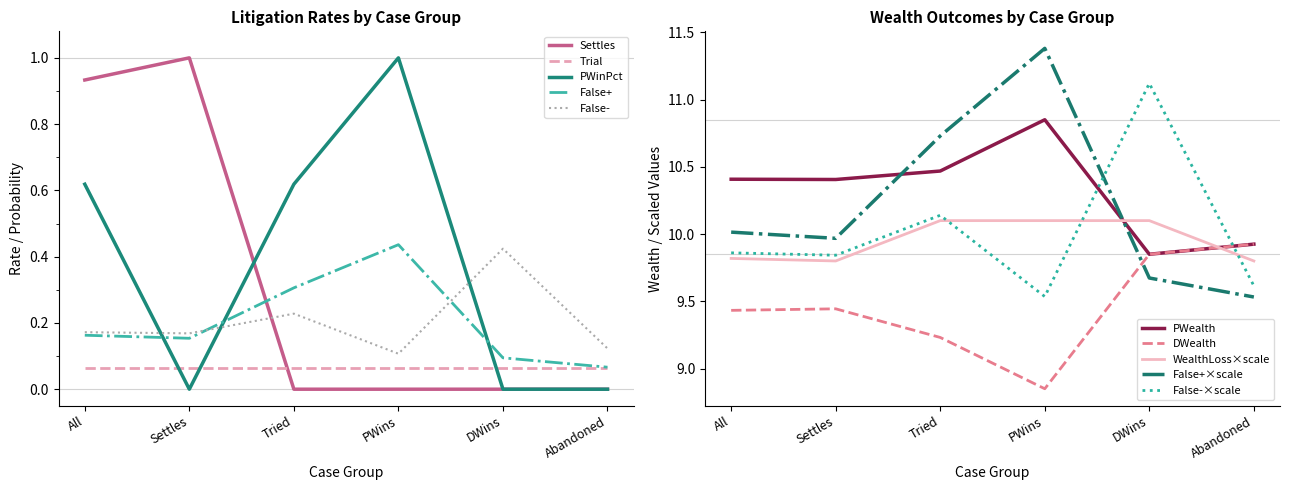

Is it true that Trial equals 0.0 at PWins?

False